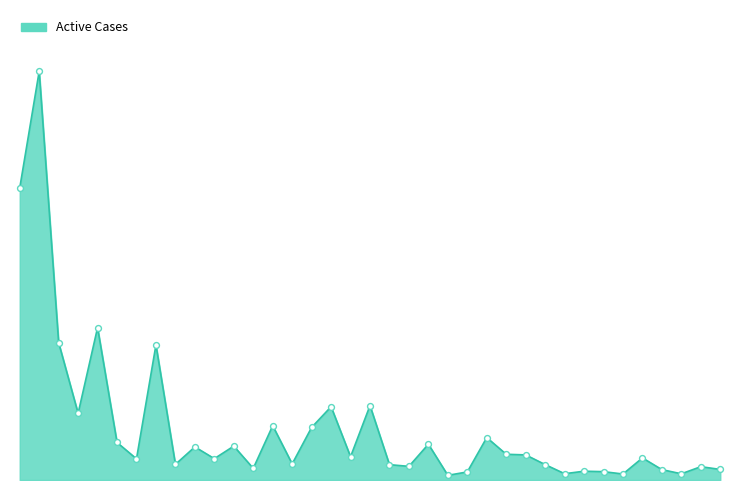

Is this an area chart (filled region under the line)?

Yes